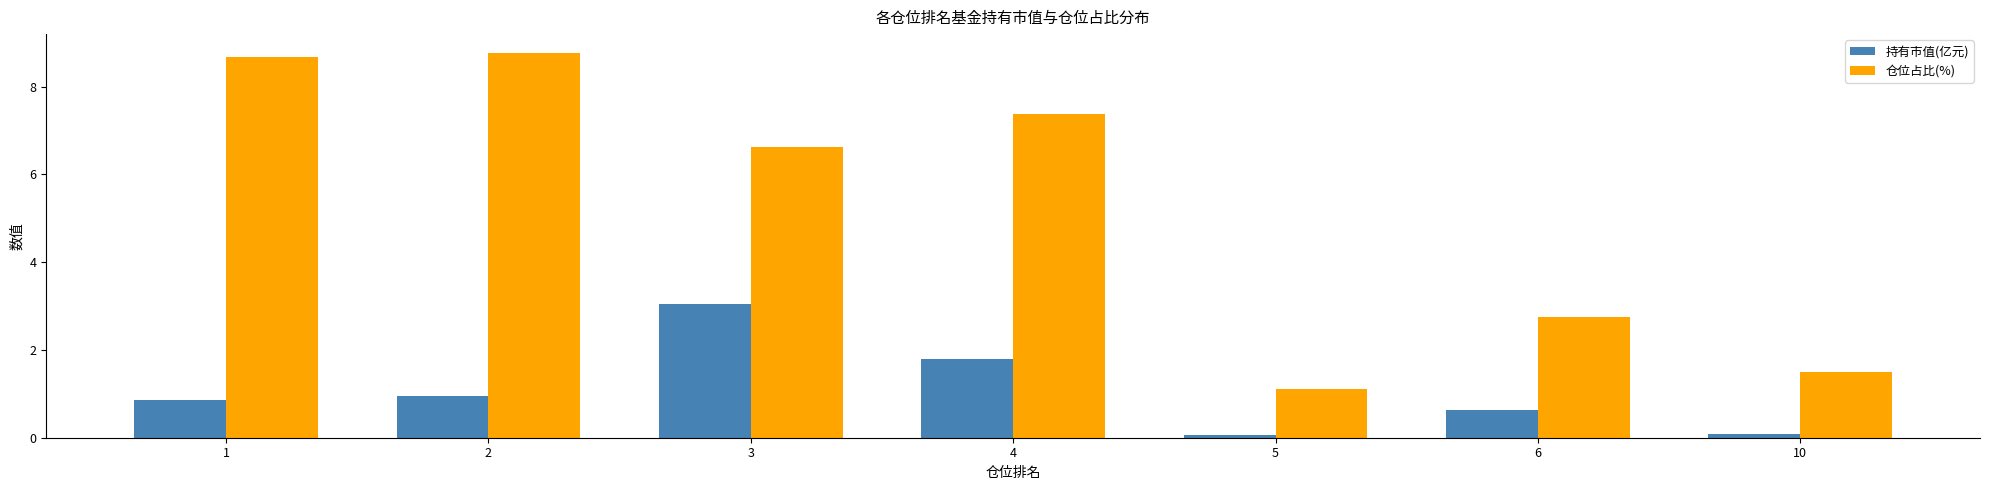

At how many categories does at least one series exceed 6?

4